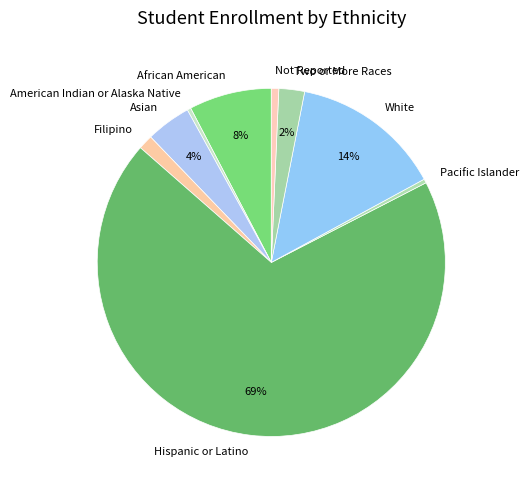

Between Hispanic or Latino and Filipino, which is larger?

Hispanic or Latino